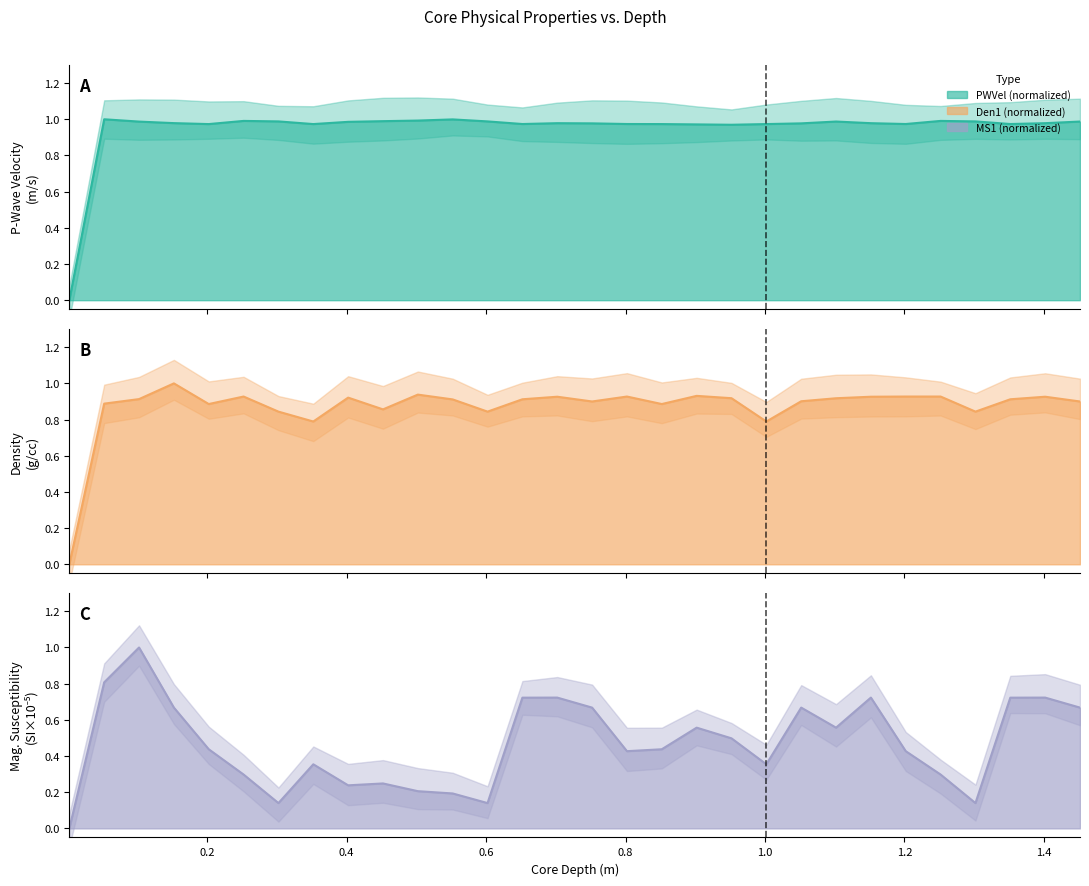

Reading left to right, extract all data points from this chart.

PWVel: 0.002=0.0	0.052=1.0	0.102=1.0	0.152=1.0	0.202=1.0	0.252=1.0	0.302=1.0	0.352=1.0	0.402=1.0	0.452=1.0	0.502=1.0	0.552=1.0	0.602=1.0	0.652=1.0	0.702=1.0	0.752=1.0	0.802=1.0	0.852=1.0	0.902=1.0	0.952=1.0	1.002=1.0	1.052=1.0	1.102=1.0	1.152=1.0	1.202=1.0	1.252=1.0	1.302=1.0	1.352=1.0	1.402=1.0	1.452=1.0
Den1: 0.002=0.0	0.052=0.9	0.102=0.9	0.152=1.0	0.202=0.9	0.252=0.9	0.302=0.8	0.352=0.8	0.402=0.9	0.452=0.9	0.502=0.9	0.552=0.9	0.602=0.8	0.652=0.9	0.702=0.9	0.752=0.9	0.802=0.9	0.852=0.9	0.902=0.9	0.952=0.9	1.002=0.8	1.052=0.9	1.102=0.9	1.152=0.9	1.202=0.9	1.252=0.9	1.302=0.8	1.352=0.9	1.402=0.9	1.452=0.9
MS1: 0.002=0.0	0.052=0.8	0.102=1.0	0.152=0.7	0.202=0.4	0.252=0.3	0.302=0.1	0.352=0.4	0.402=0.2	0.452=0.2	0.502=0.2	0.552=0.2	0.602=0.1	0.652=0.7	0.702=0.7	0.752=0.7	0.802=0.4	0.852=0.4	0.902=0.6	0.952=0.5	1.002=0.4	1.052=0.7	1.102=0.6	1.152=0.7	1.202=0.4	1.252=0.3	1.302=0.1	1.352=0.7	1.402=0.7	1.452=0.7